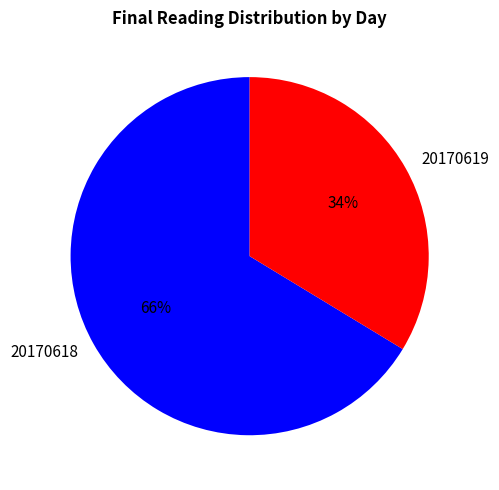

How many slices are in this pie chart?

2